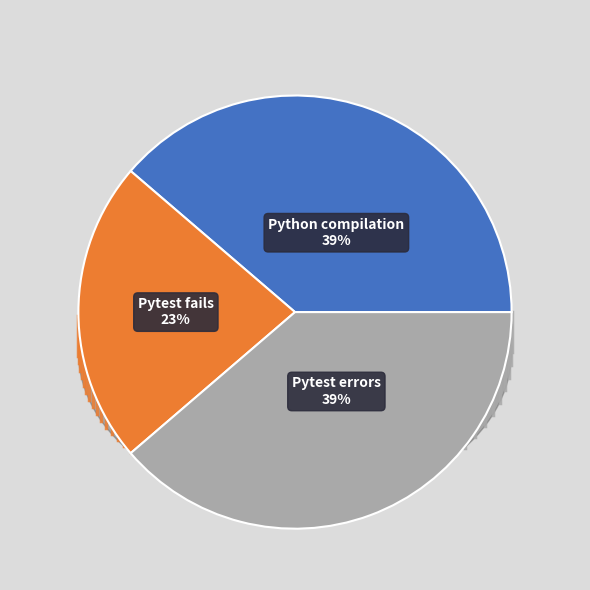

To the nearest percent, what is the average slice percentage?

33%